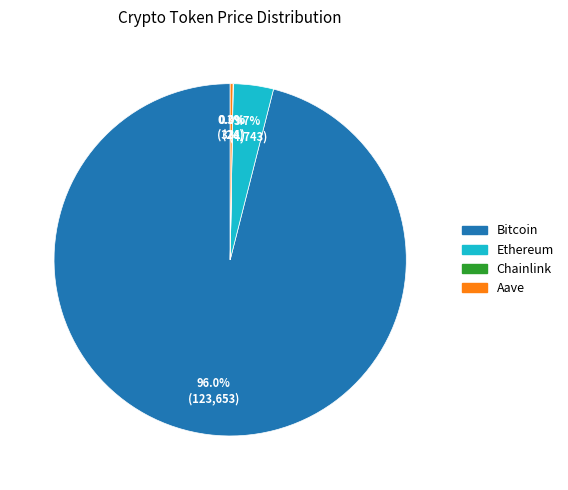

What percentage is the Ethereum slice, to the nearest percent?

4%